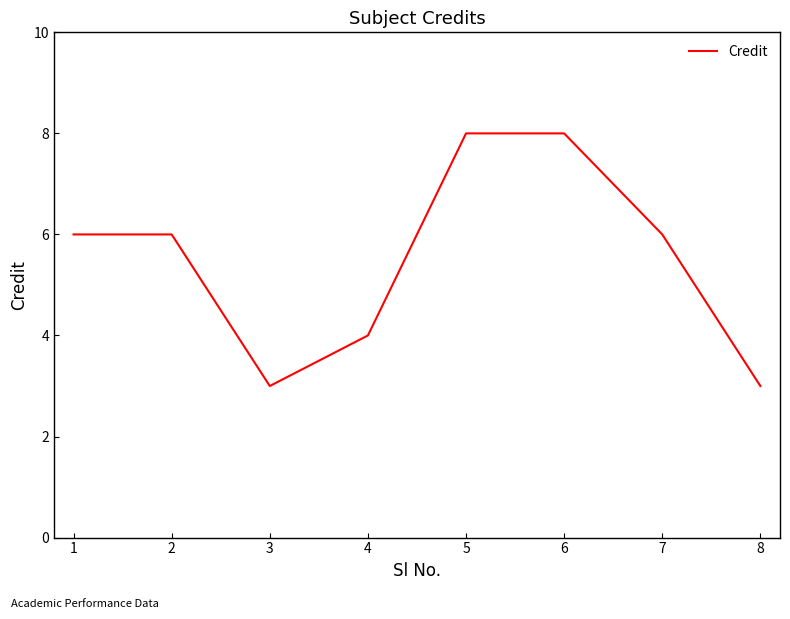

How many values are between 4 and 8?

6